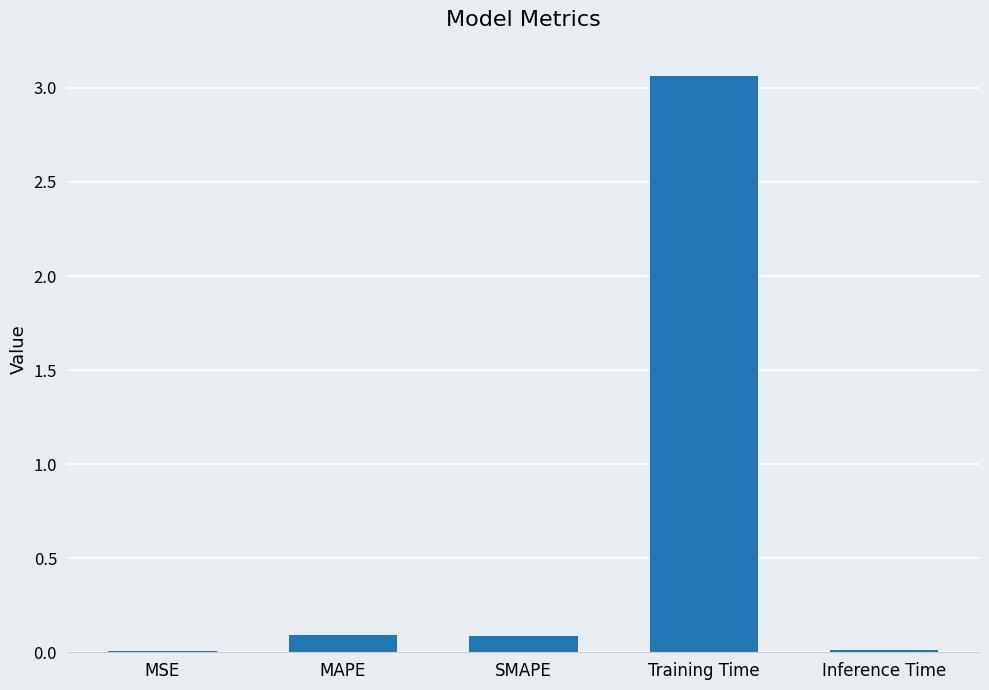

Is it true that the value at Training Time is 1.1?

False